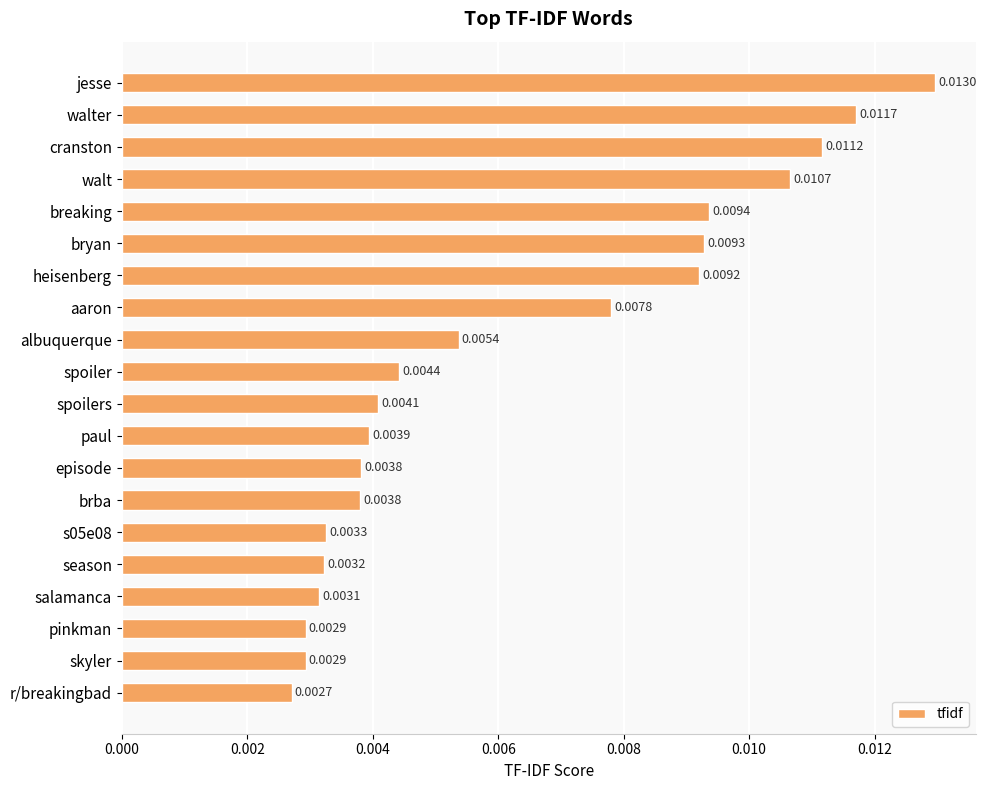

Which label corresponds to the smallest value in the chart?

r/breakingbad